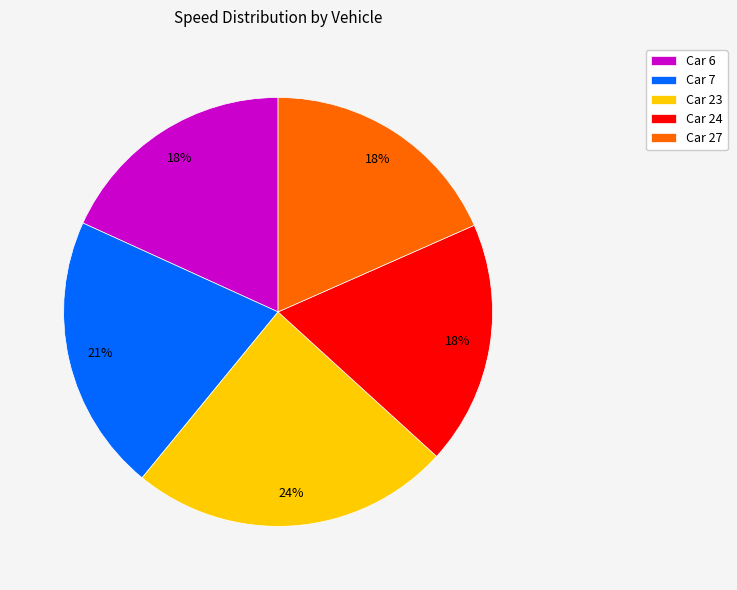

Which has a higher value, Car 6 or Car 7?

Car 7